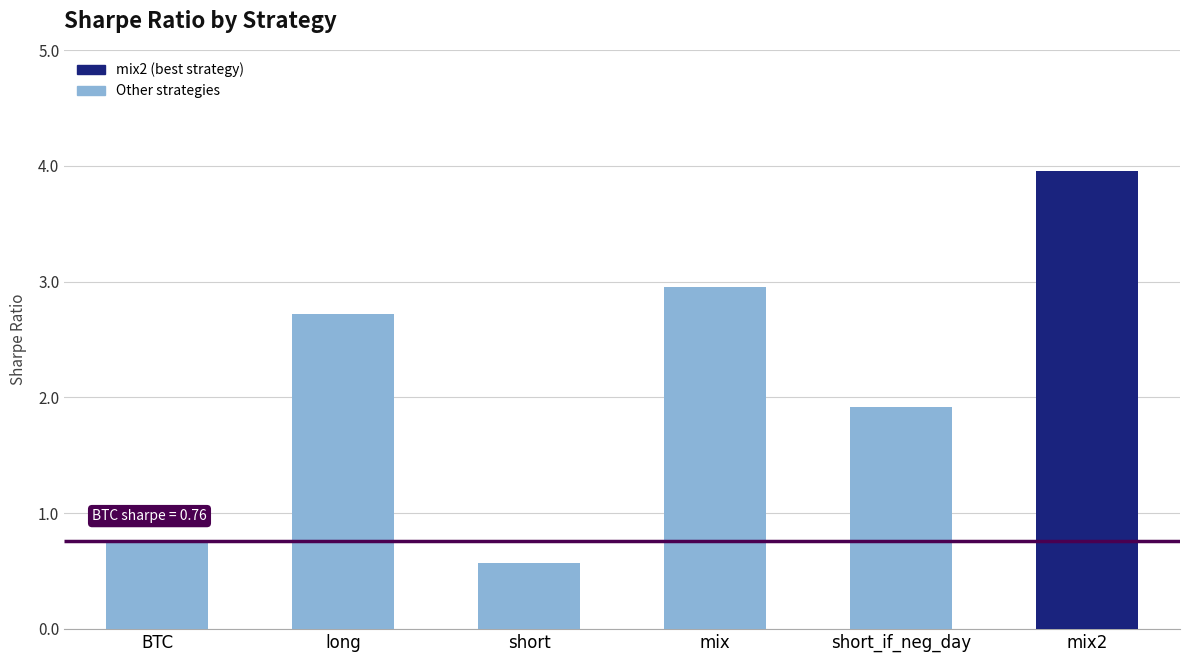

Reading right to left, what are all the values shown in this chart?

4.0	1.9	3.0	0.6	2.7	0.8